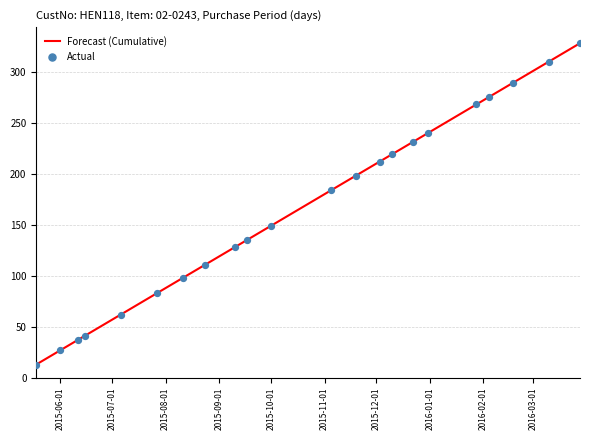

What is the maximum value shown in the chart?

328